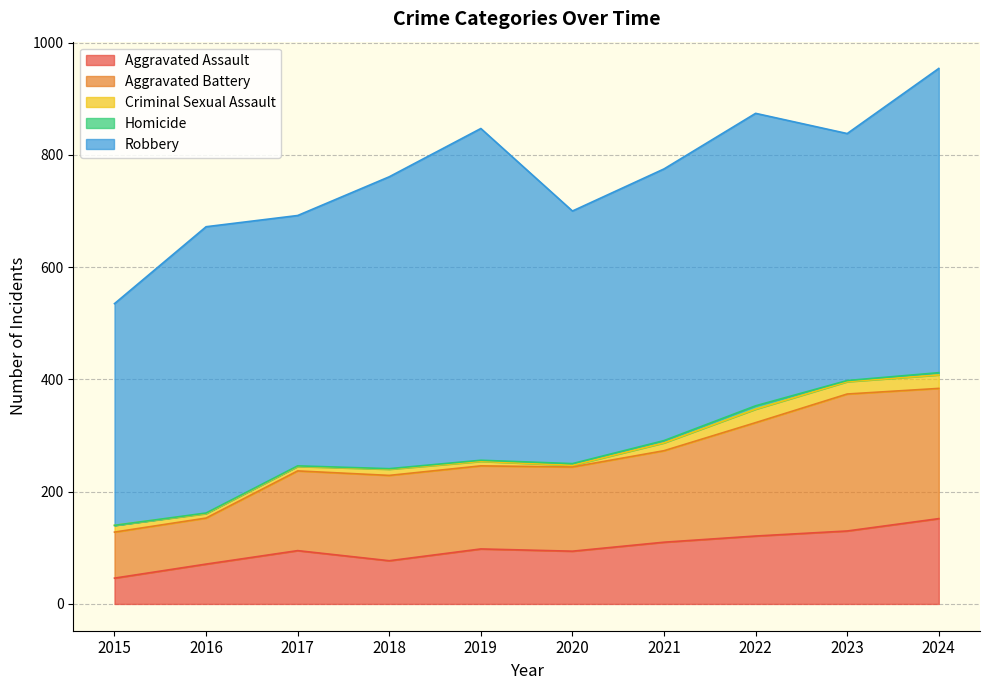

True or false: Robbery has a value of 609 at 2015.

False